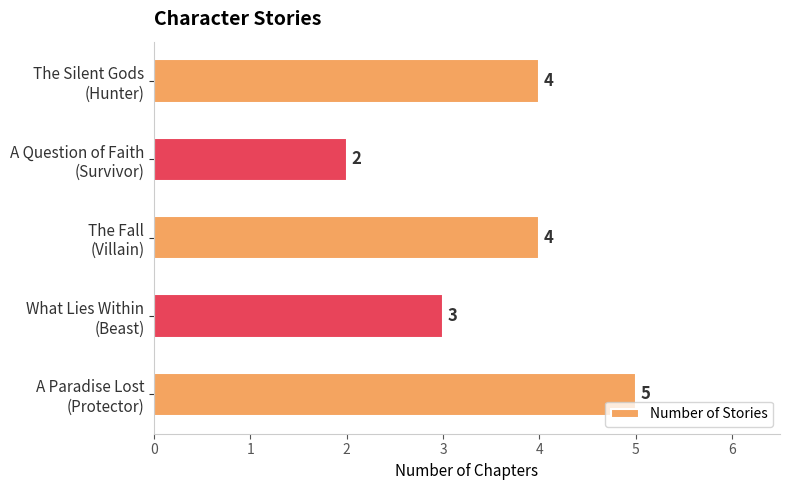

At which category does the chart reach its minimum across all series?

A Question of Faith
(Survivor)